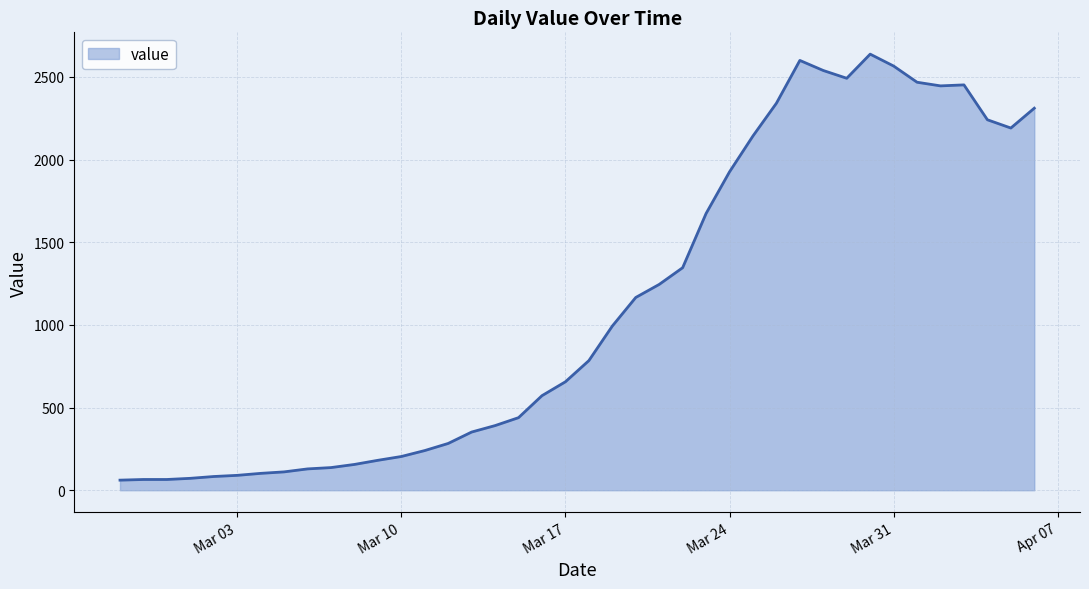

What is the maximum value shown in the chart?

2638